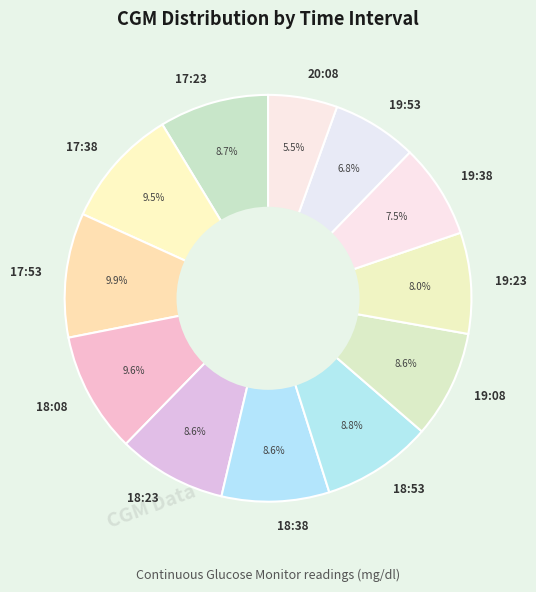

What portion of the pie excludes 18:53?

91.2%